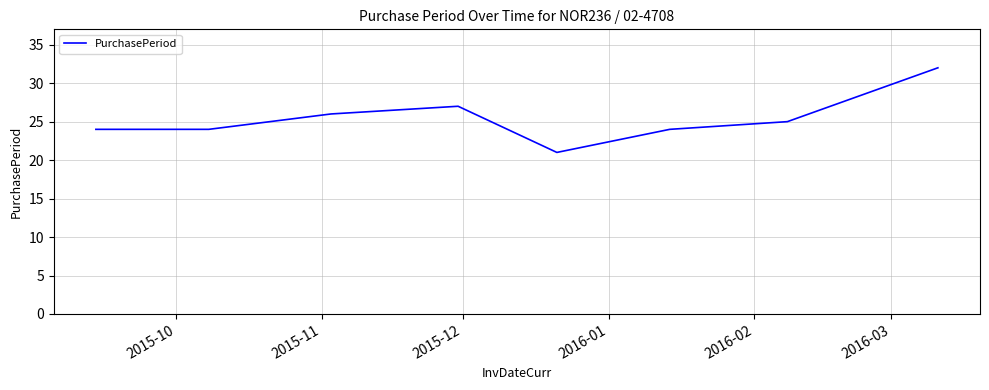

How many series are shown in this chart?

1